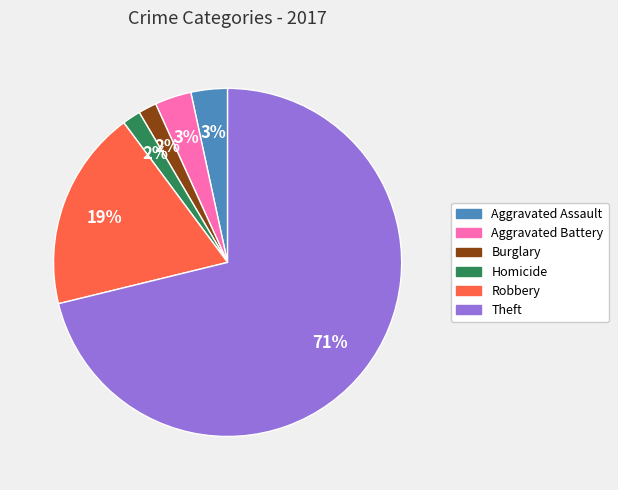

To the nearest percent, what is the average slice percentage?

17%